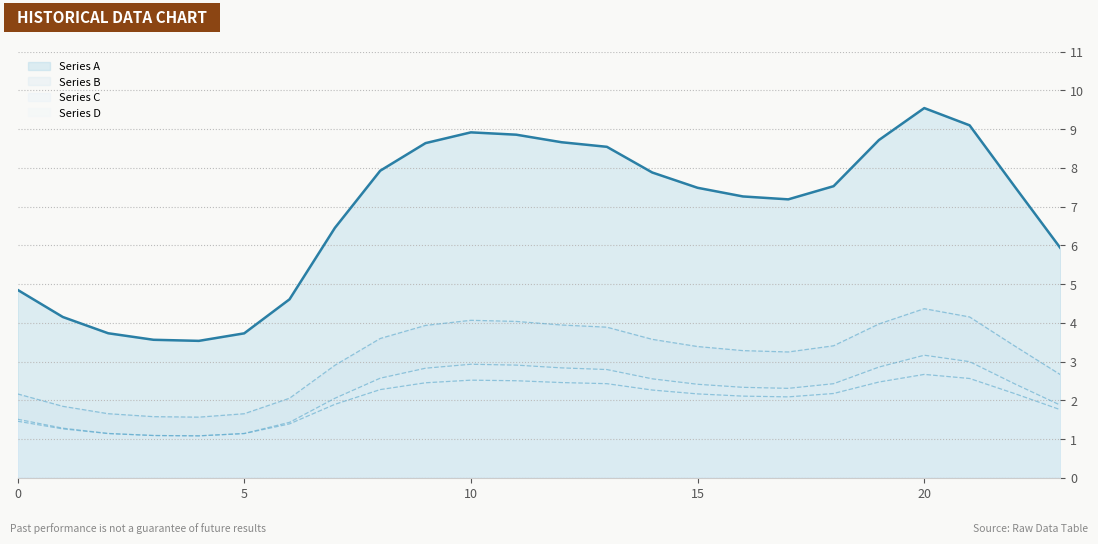

At which category is the sum across all series the highest?

20